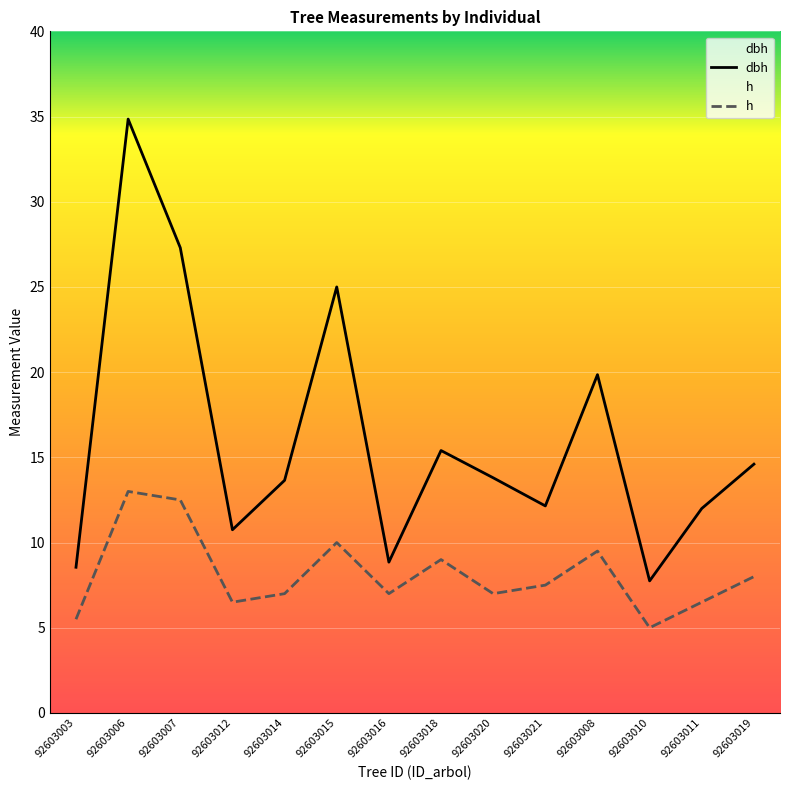

True or false: h has a value of 2.3 at 92603014.

False